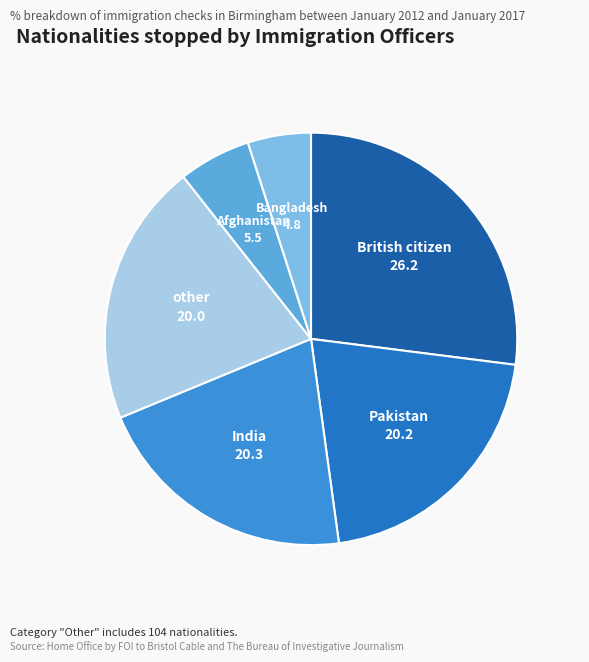

Count the number of slices in the pie.

6